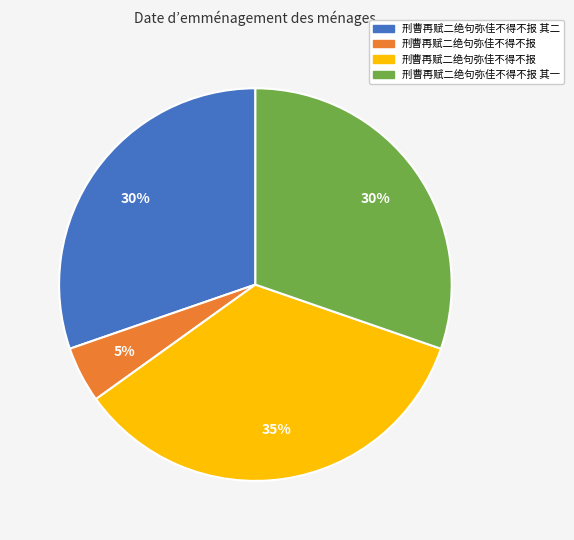

To the nearest percent, what is the difference between the largest and smallest slice percentages?

30%